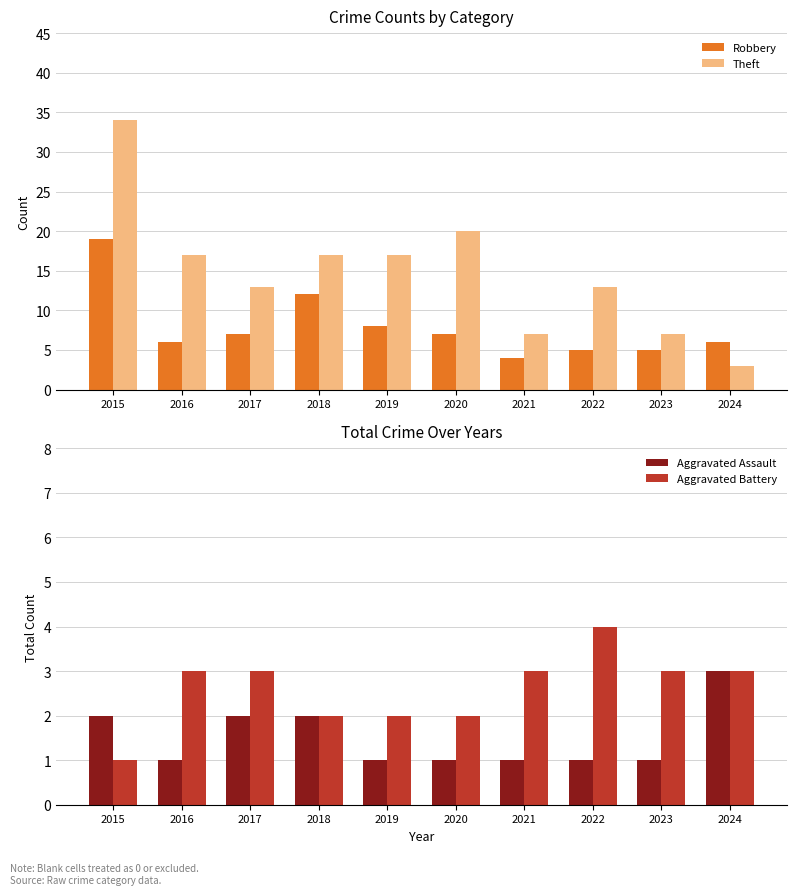

Does the chart contain stacked bars?

No